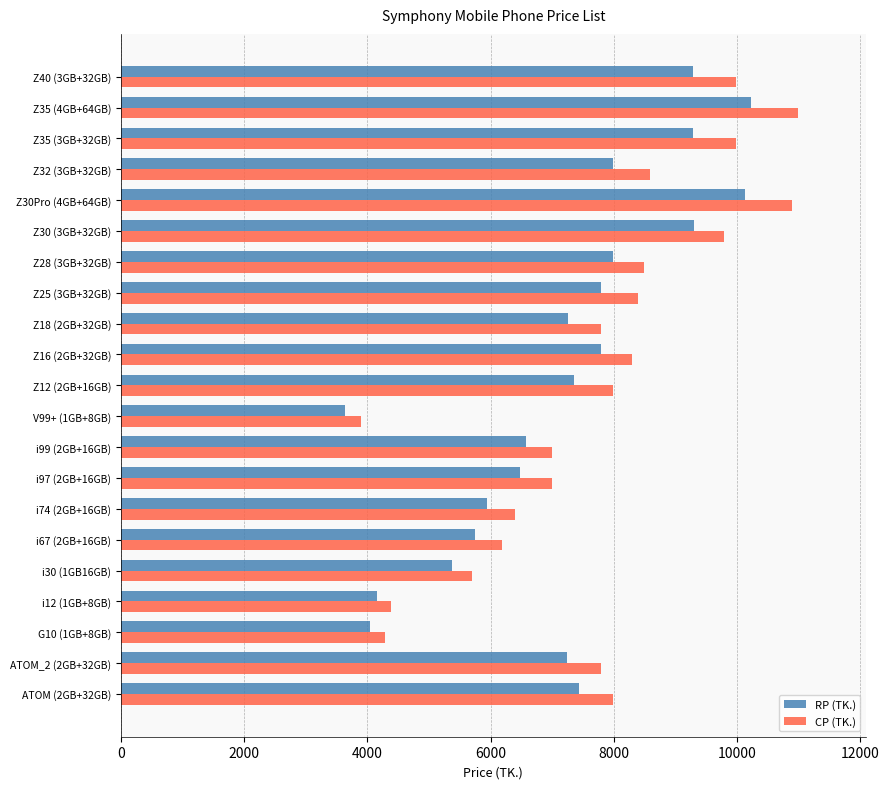

At which category is the sum across all series the highest?

Z35 (4GB+64GB)